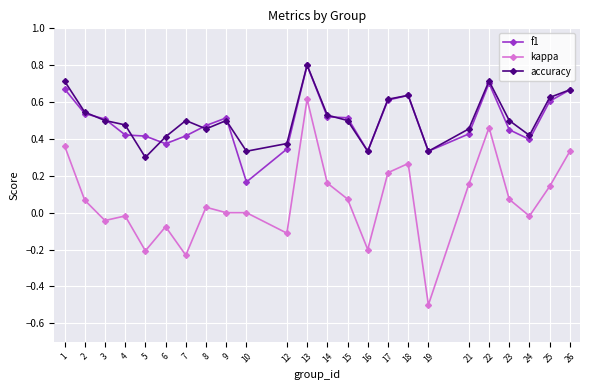

True or false: kappa has more than 0 points higher than both neighbors.

True